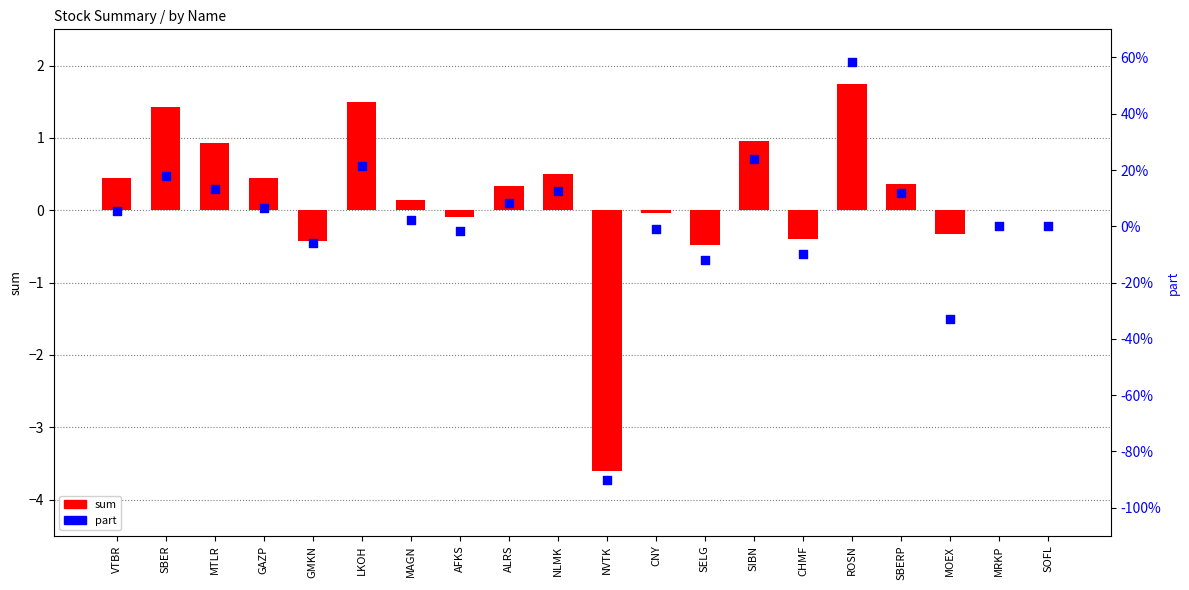

Which series has the largest Y range (max minus min)?

sum